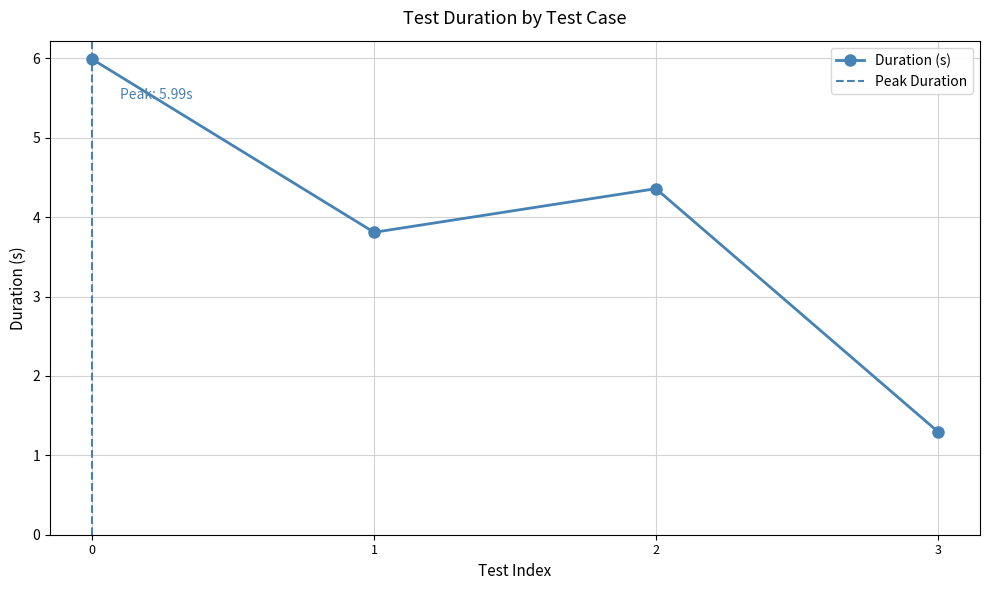

What is the smallest value displayed?

1.3